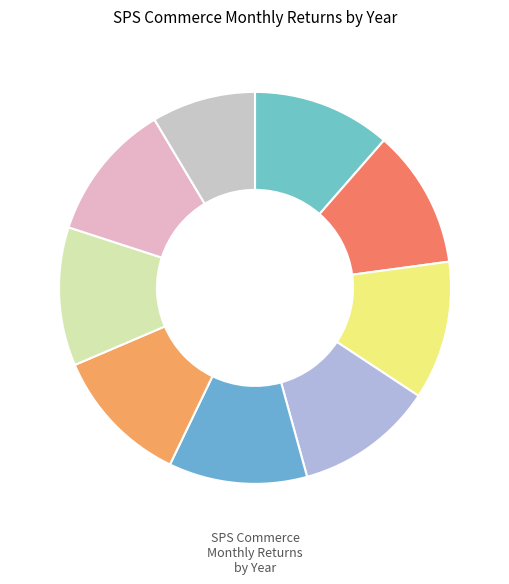

Count the number of slices in the pie.

9